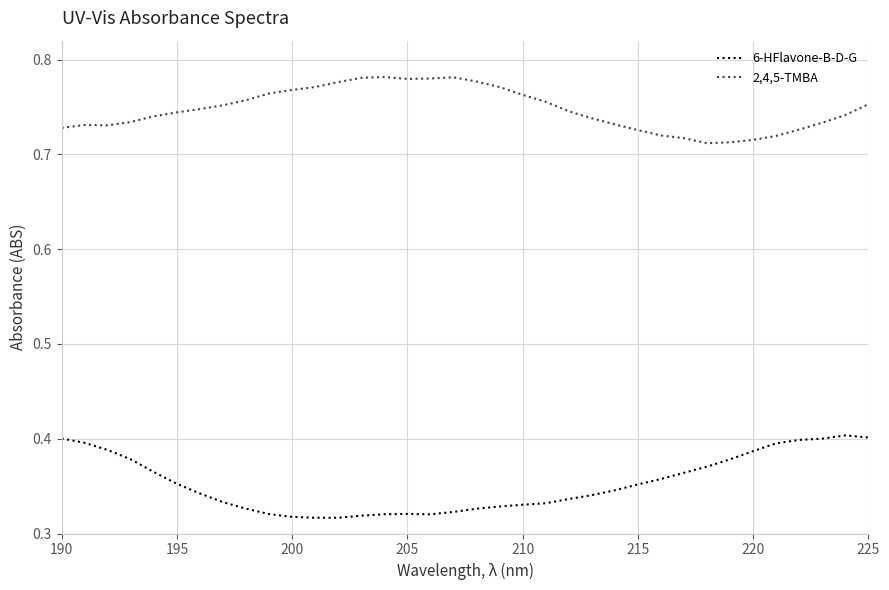

Rank the series by their maximum value, from highest to lowest.

2,4,5-TMBA, 6-HFlavone-B-D-G